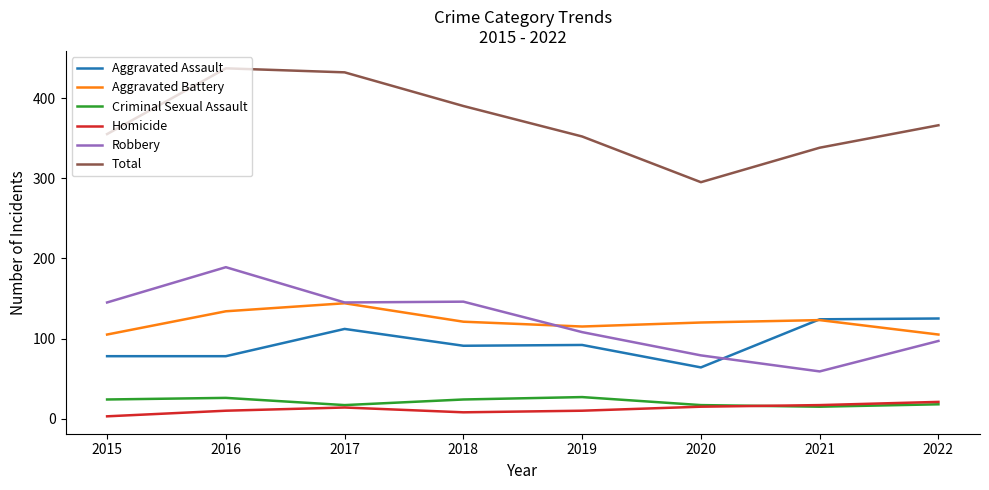

How many distinct data groups are displayed?

6